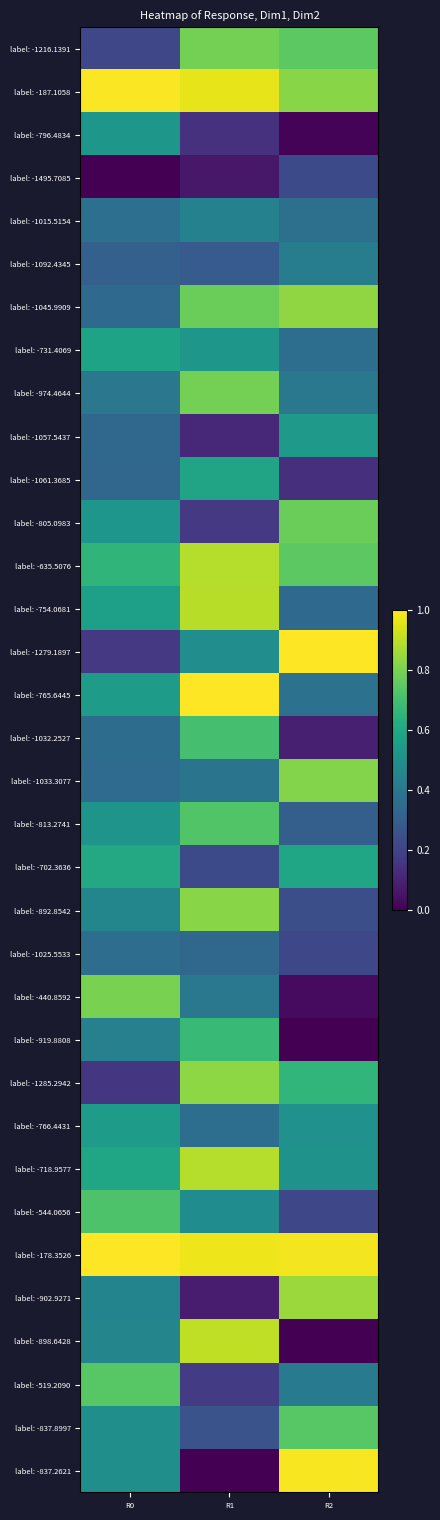

At which category does the chart reach its peak across all series?

R2